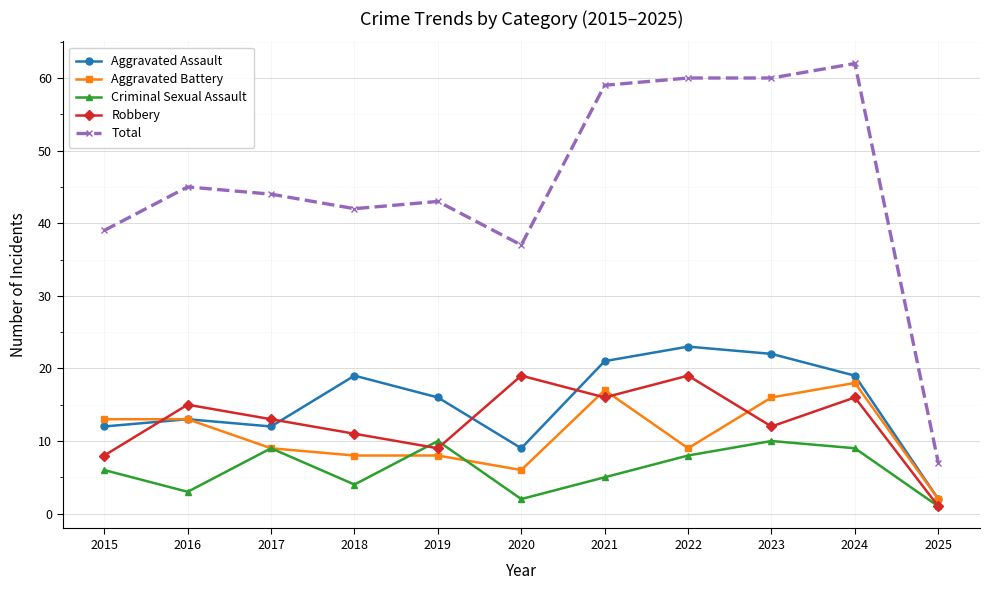

How many data points does each series have?

11